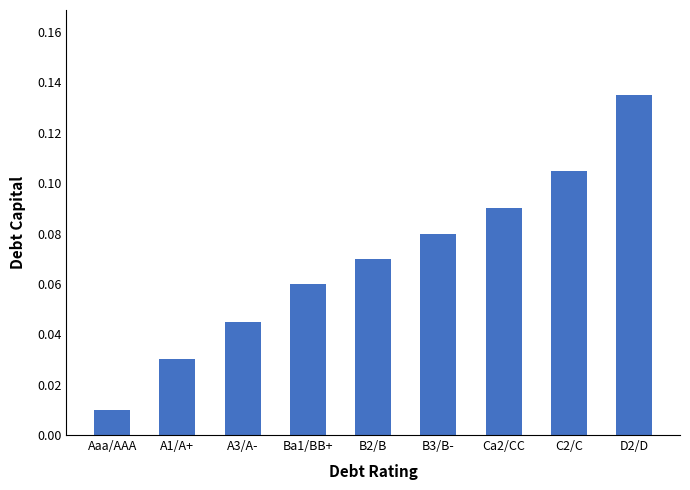

At which category does the chart reach its peak across all series?

D2/D